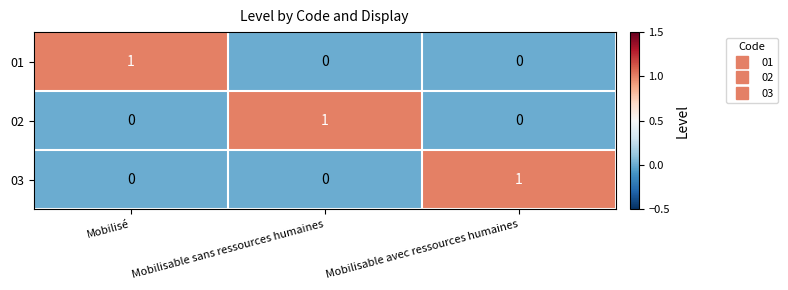

How many 02 values are between 0 and 1?

3